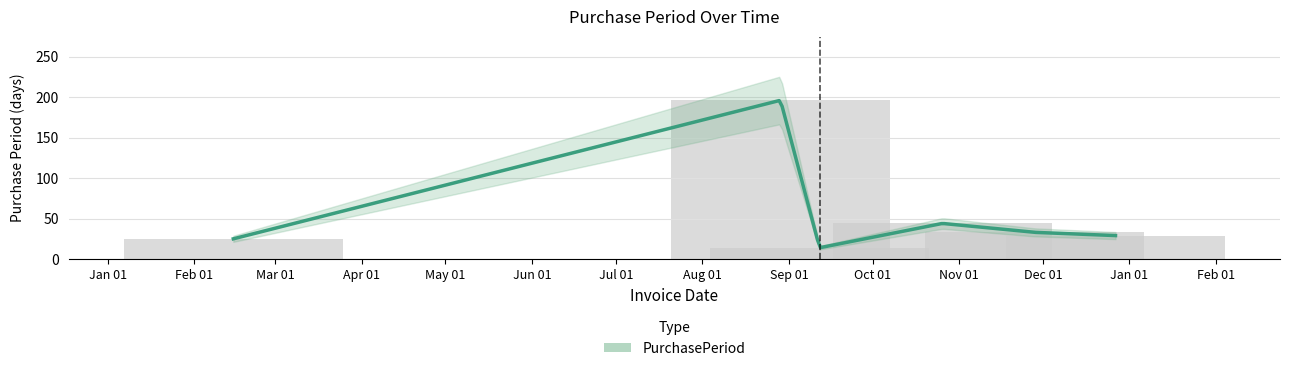

Does the chart contain any negative values?

No